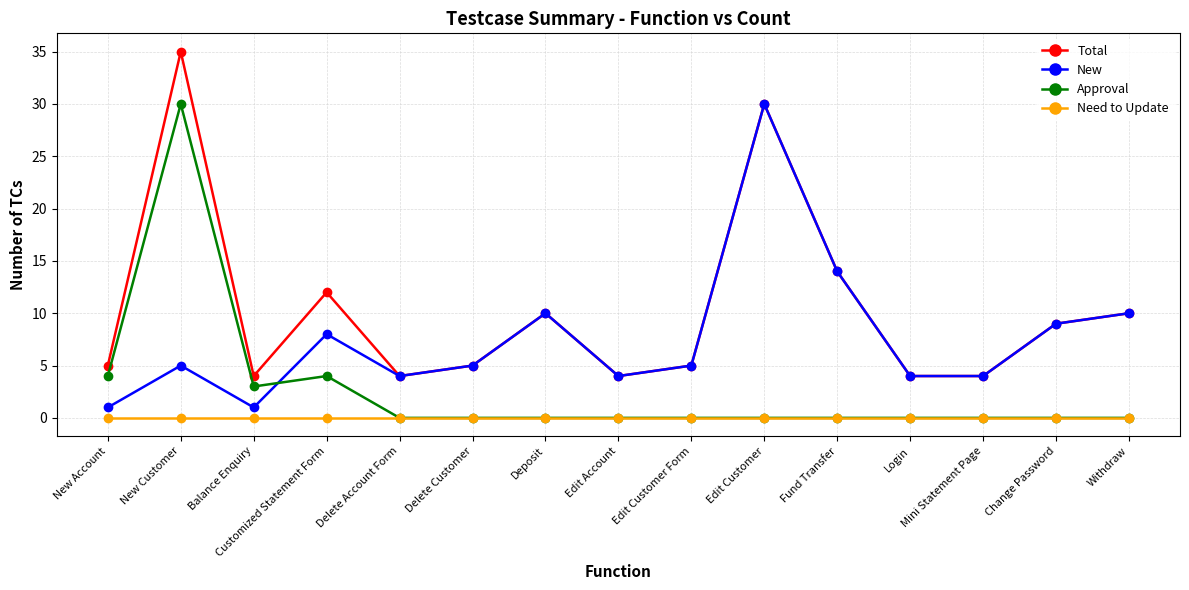

At how many categories does at least one series exceed 29?

2